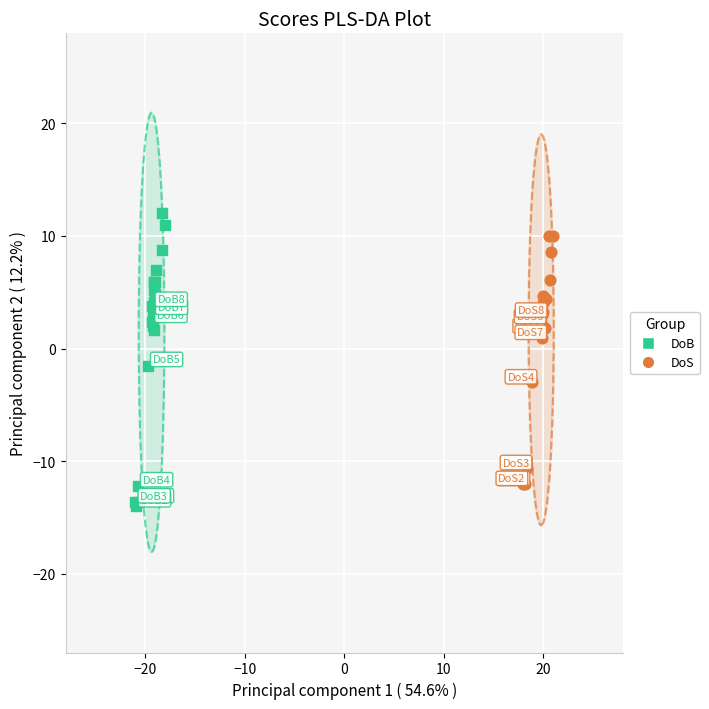

What are all the series names shown in the legend?

DoB, DoS